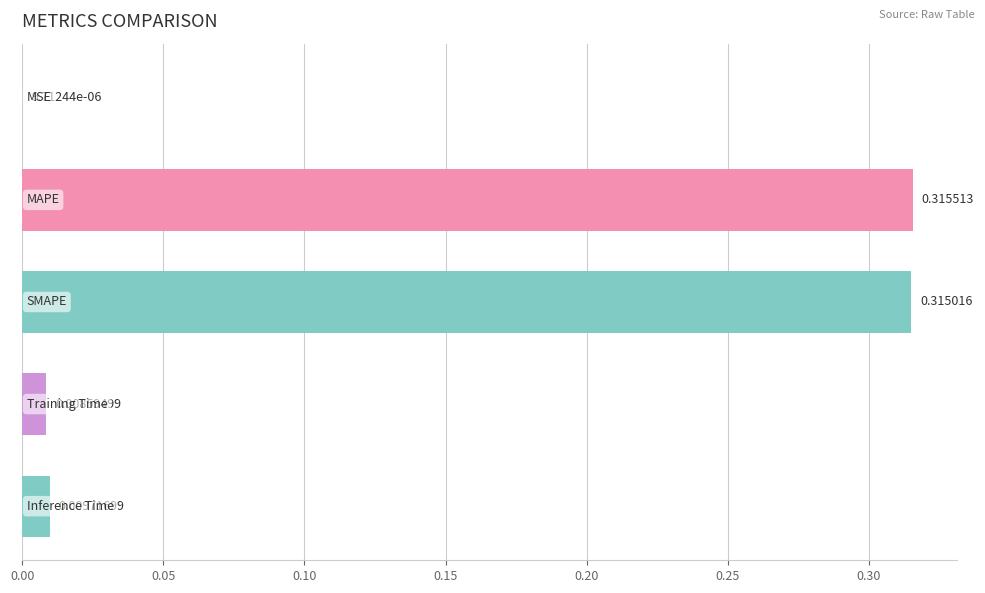

Are the bars horizontal?

Yes